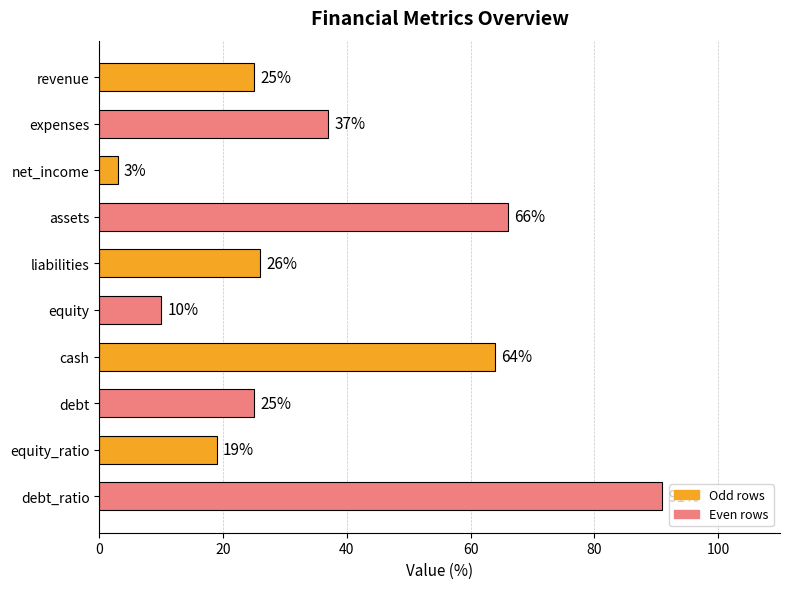

Reading top to bottom, what are all the values shown in this chart?

revenue=25	expenses=37	net_income=3	assets=66	liabilities=26	equity=10	cash=64	debt=25	equity_ratio=19	debt_ratio=91